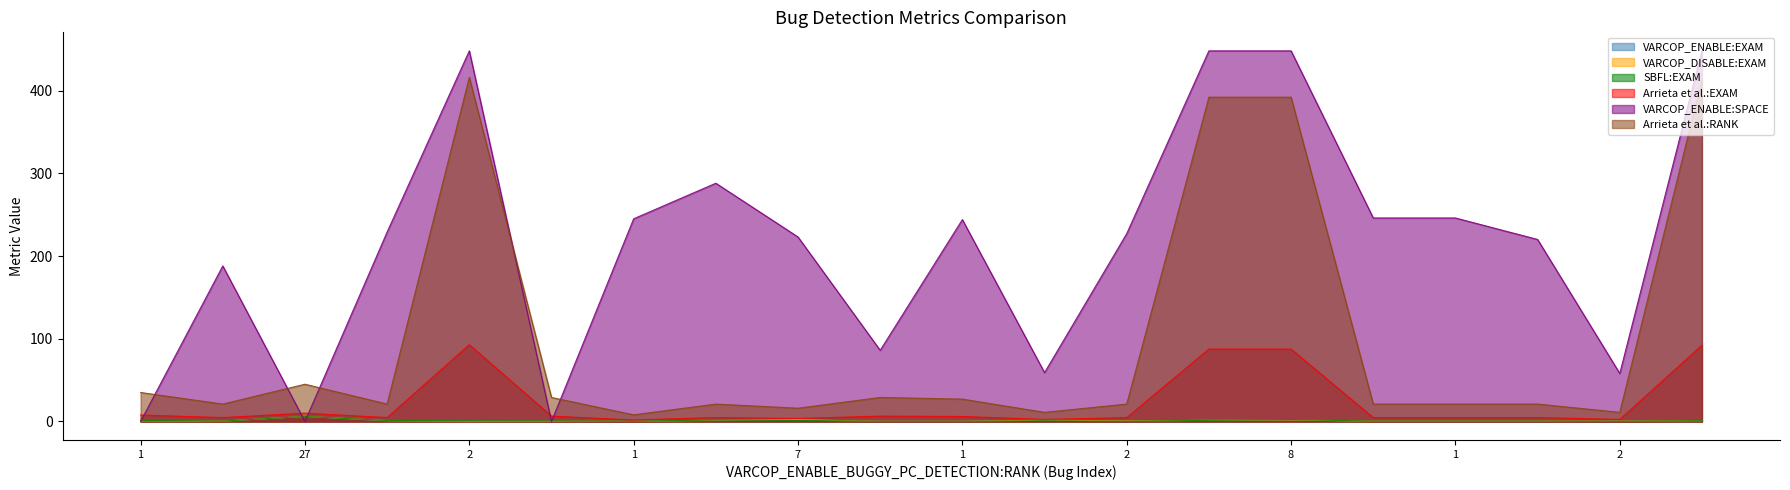

Does the chart display data point markers on the line(s)?

No